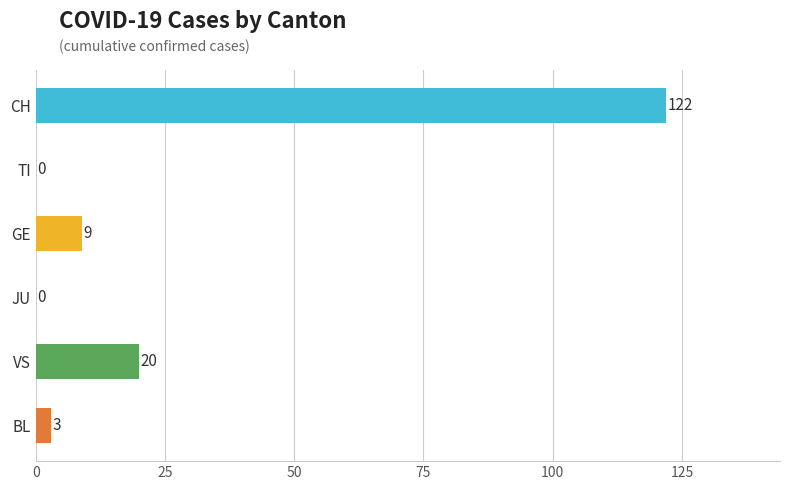

What is the greatest value displayed?

122